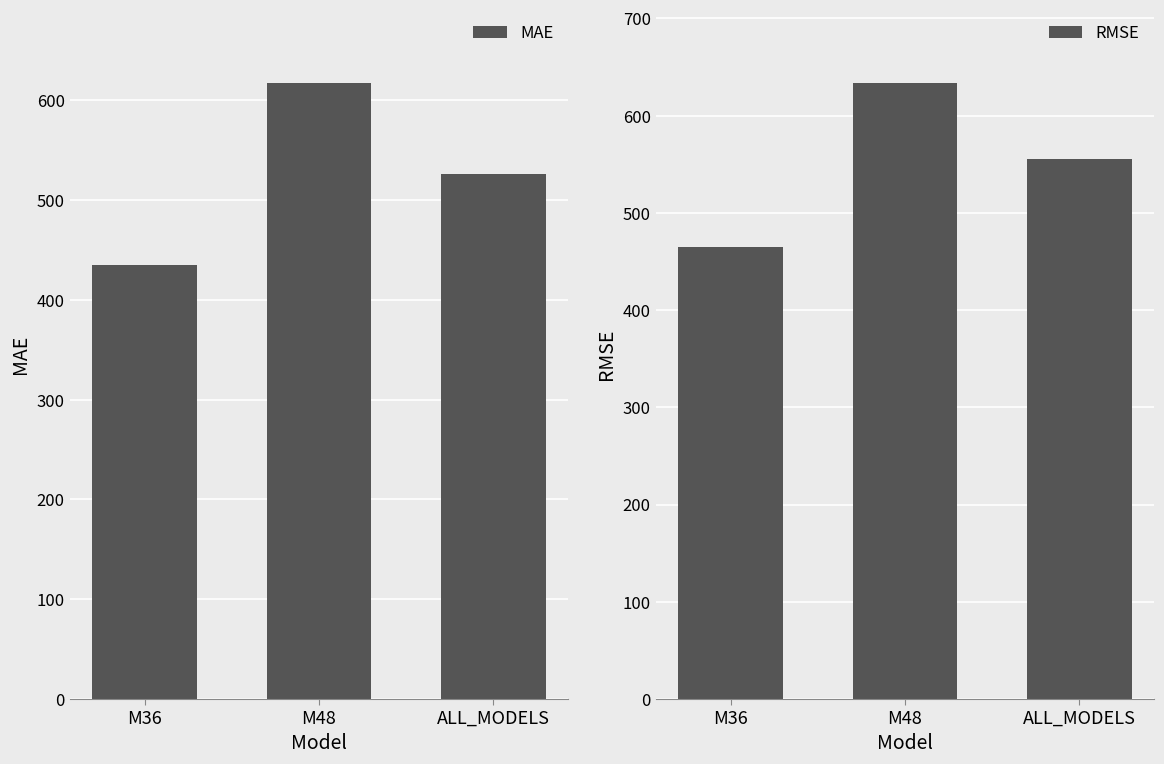

List the labels in order of RMSE value, smallest first.

M36, ALL_MODELS, M48